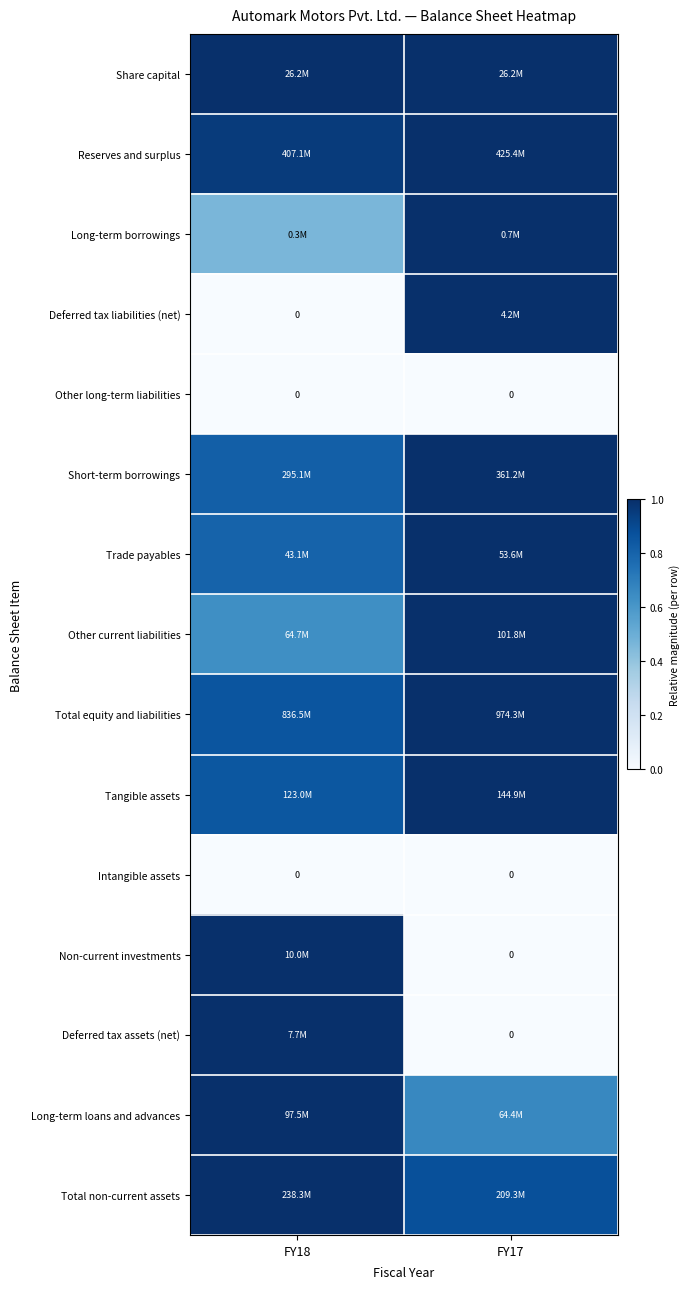

True or false: Deferred tax liabilities (net) has a value of -0.6 at FY18.

False